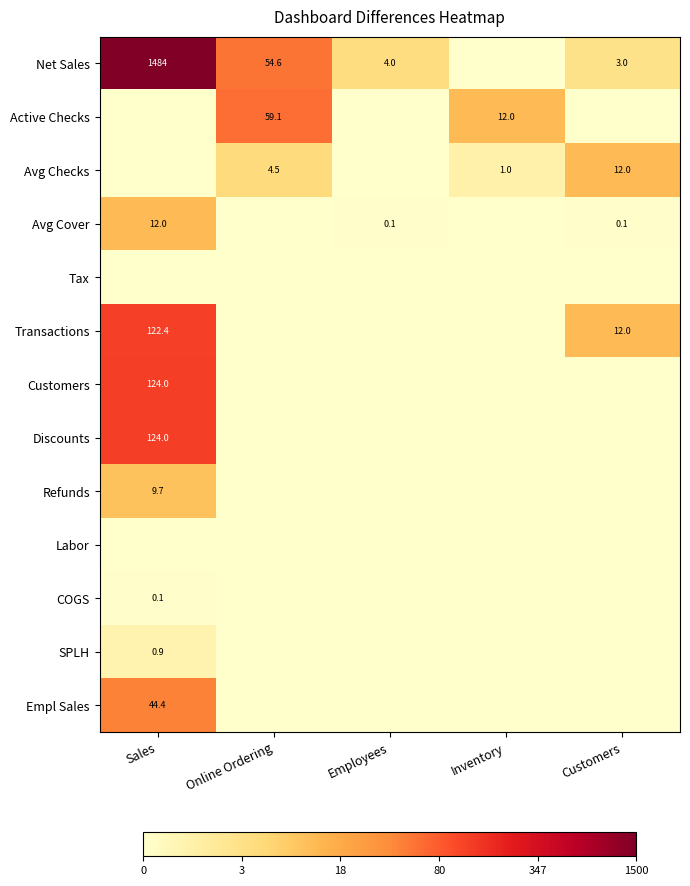

What is the difference between the Avg Checks values at Online Ordering and Customers?

7.5